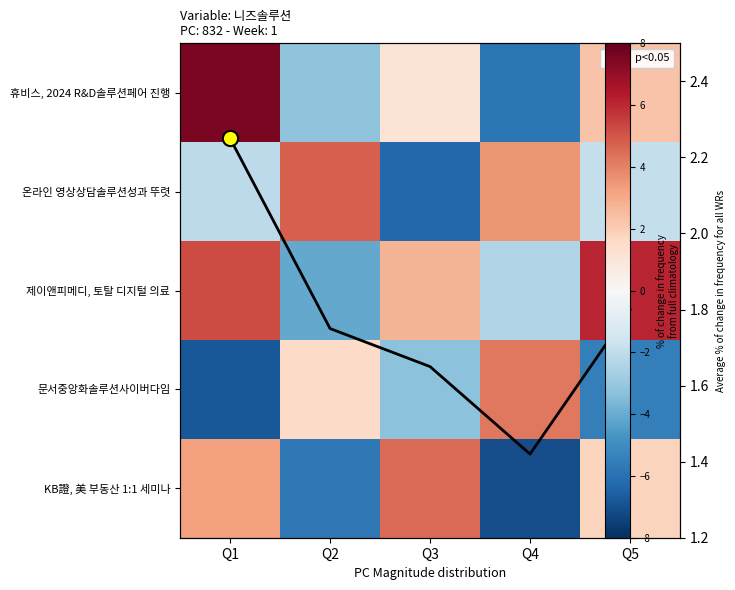

At how many categories does at least one series exceed 4?

5